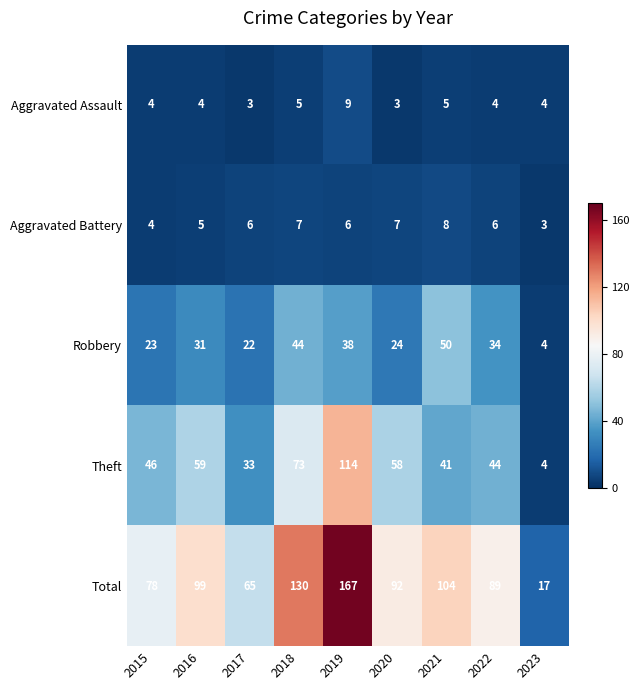

Where is Theft nearest to the value 59?

2016